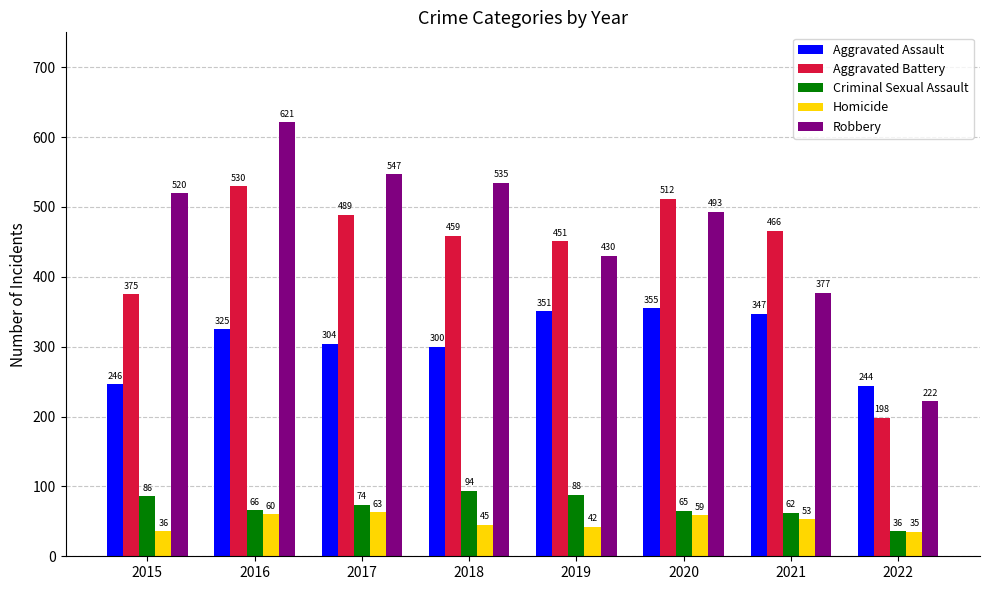

Reading left to right, list all the values displayed in this chart.

Aggravated Assault: 2015=246	2016=325	2017=304	2018=300	2019=351	2020=355	2021=347	2022=244
Aggravated Battery: 2015=375	2016=530	2017=489	2018=459	2019=451	2020=512	2021=466	2022=198
Criminal Sexual Assault: 2015=86	2016=66	2017=74	2018=94	2019=88	2020=65	2021=62	2022=36
Homicide: 2015=36	2016=60	2017=63	2018=45	2019=42	2020=59	2021=53	2022=35
Robbery: 2015=520	2016=621	2017=547	2018=535	2019=430	2020=493	2021=377	2022=222